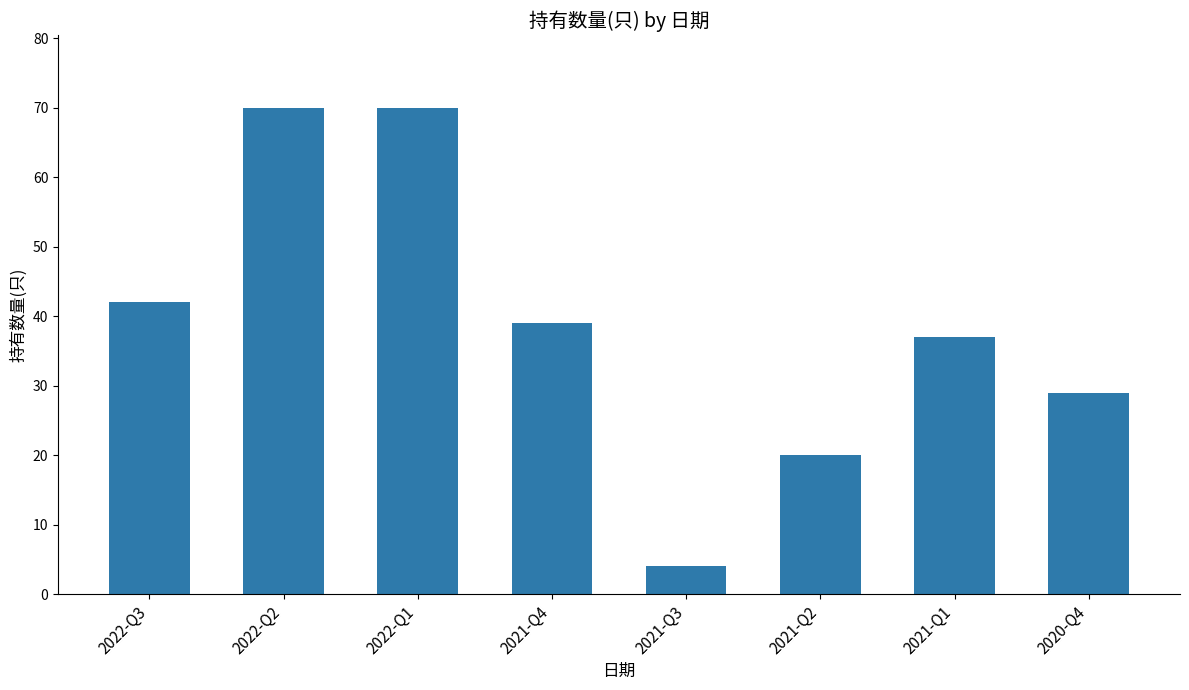

What is the value of the 2nd bar from the left?

70